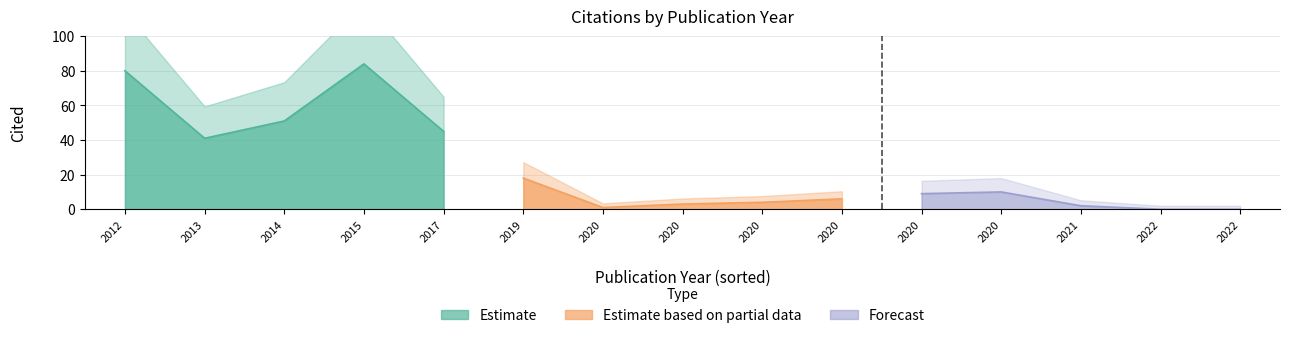

Rank the categories by value from lowest to highest.

2022, 2022, 2020, 2021, 2020, 2020, 2020, 2020, 2020, 2019, 2013, 2017, 2014, 2012, 2015